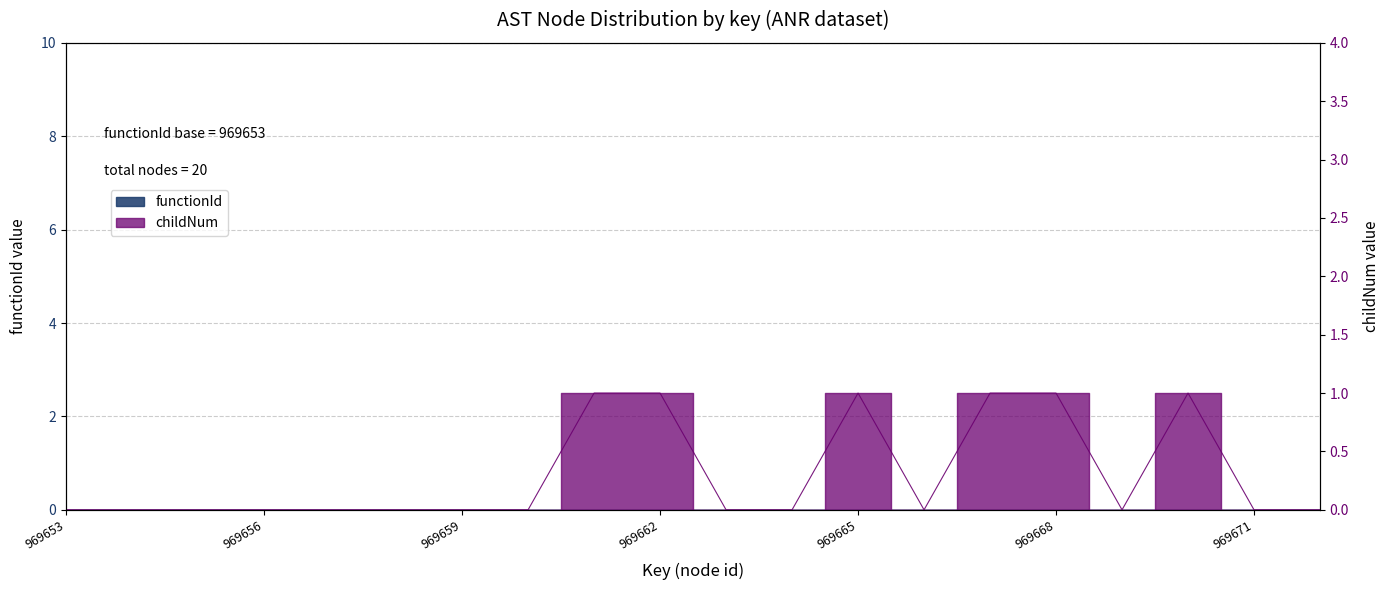

What is the maximum value shown in the chart?

1